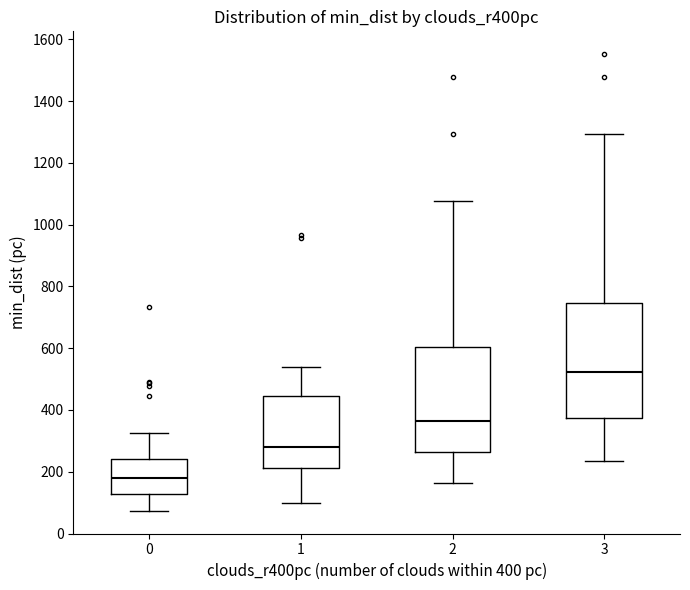

Where is the lower edge of the box at x = 2 on the y-axis? The values are not printed on the chart, so give them approximately, as read against the axis.

260